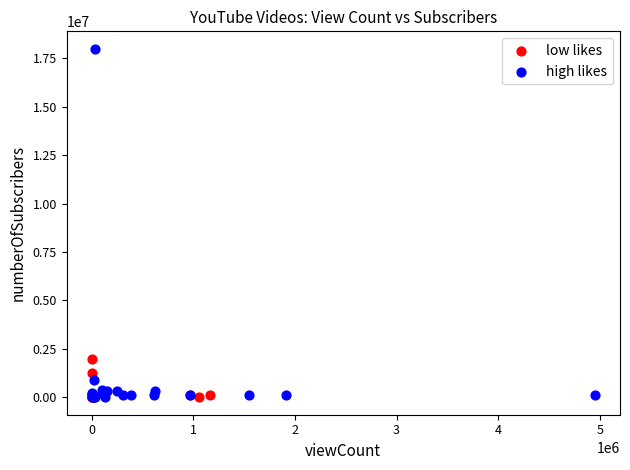

What are all the series names shown in the legend?

low likes, high likes